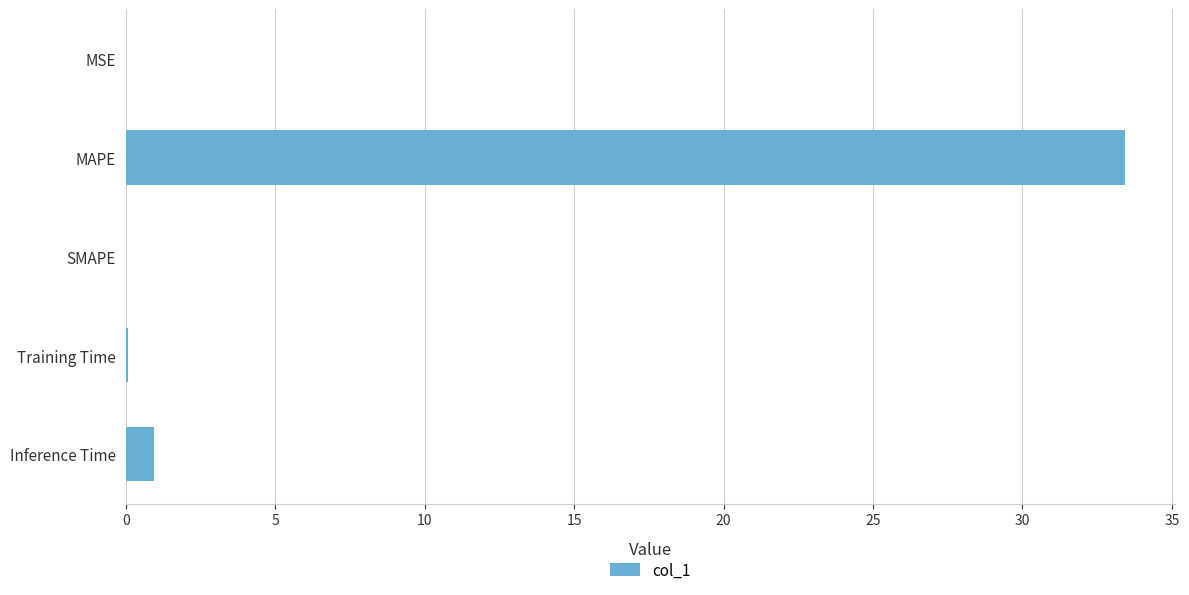

True or false: the data shows 0.0 at MSE.

True